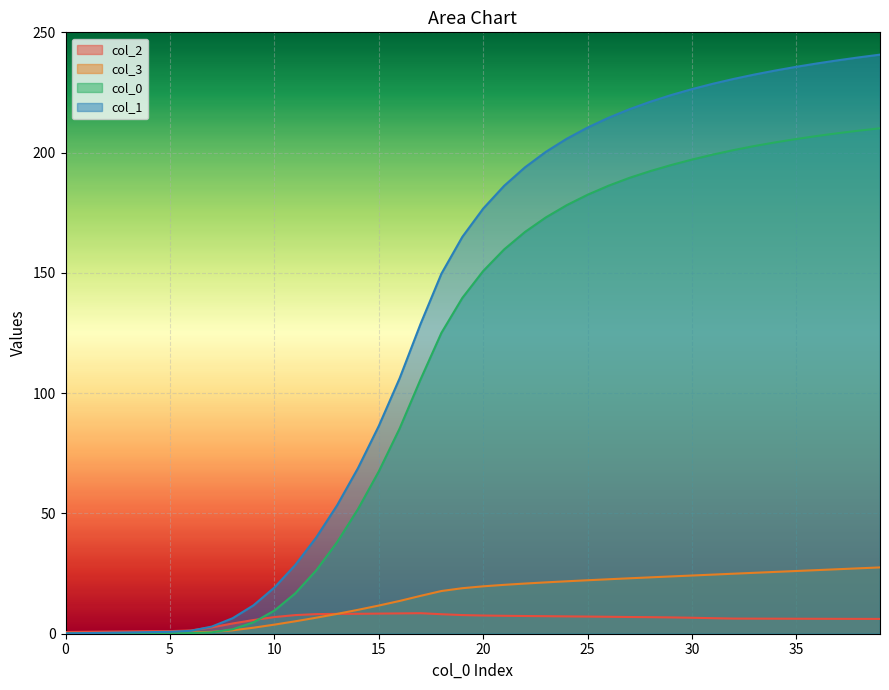

Reading left to right, extract all data points from this chart.

0: 0=0.1	1=0.1	2=0.1	3=0.1	4=0.1	5=0.2	6=0.3	7=0.6	8=1.9	9=4.7	10=9.6	11=16.8	12=26.3	13=38.0	14=51.7	15=67.5	16=85.4	17=105.7	18=125.1	19=139.6	20=150.8	21=159.7	22=167.0	23=173.1	24=178.2	25=182.5	26=186.2	27=189.5	28=192.3	29=194.8	30=197.1	31=199.2	32=201.1	33=202.8	34=204.3	35=205.7	36=206.9	37=208.1	38=209.1	39=210.1
1: 0=0.1	1=0.3	2=0.4	3=0.5	4=0.7	5=0.8	6=1.2	7=3.0	8=6.4	9=11.8	10=19.2	11=28.6	12=40.0	13=53.3	14=68.8	15=86.4	16=106.2	17=128.8	18=149.7	19=165.0	20=176.7	21=186.2	22=193.9	23=200.3	24=205.8	25=210.4	26=214.5	27=218.0	28=221.1	29=223.9	30=226.4	31=228.6	32=230.6	33=232.5	34=234.1	35=235.7	36=237.1	37=238.4	38=239.6	39=240.7
2: 0=0.7	1=0.8	2=0.9	3=1.0	4=1.0	5=1.1	6=1.4	7=2.6	8=4.3	9=5.7	10=6.9	11=7.7	12=8.1	13=8.3	14=8.3	15=8.4	16=8.4	17=8.5	18=8.1	19=7.8	20=7.6	21=7.5	22=7.4	23=7.3	24=7.2	25=7.1	26=7.0	27=6.9	28=6.9	29=6.8	30=6.6	31=6.5	32=6.3	33=6.3	34=6.3	35=6.2	36=6.2	37=6.2	38=6.2	39=6.2
3: 0=0.1	1=0.2	2=0.2	3=0.3	4=0.4	5=0.4	6=0.5	7=0.8	8=1.4	9=2.5	10=3.8	11=5.2	12=6.7	13=8.2	14=9.9	15=11.7	16=13.6	17=15.7	18=17.8	19=18.9	20=19.7	21=20.3	22=20.9	23=21.3	24=21.8	25=22.2	26=22.6	27=23.0	28=23.4	29=23.8	30=24.2	31=24.6	32=25.0	33=25.3	34=25.7	35=26.1	36=26.4	37=26.8	38=27.2	39=27.6